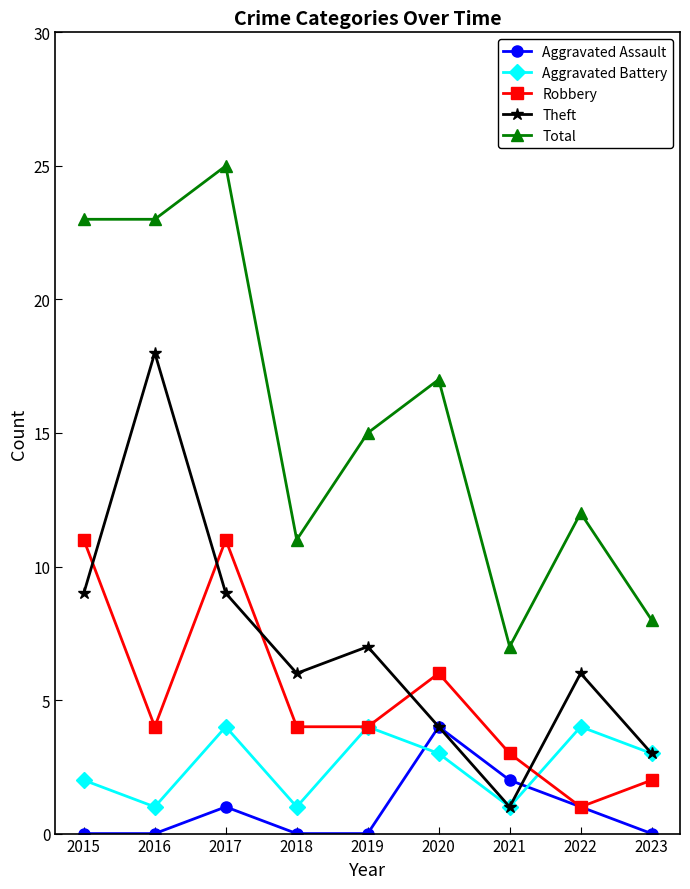

What are all the series names shown in the legend?

Aggravated Assault, Aggravated Battery, Robbery, Theft, Total